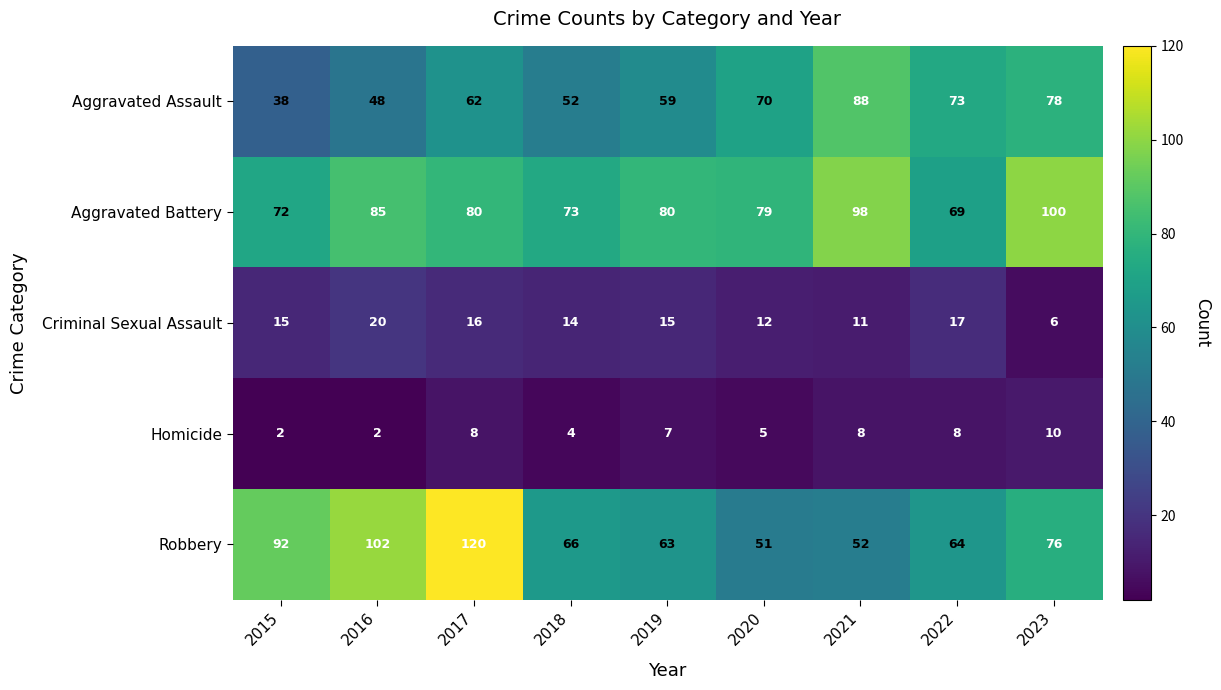

What is the difference between the Robbery values at 2015 and 2016?

10